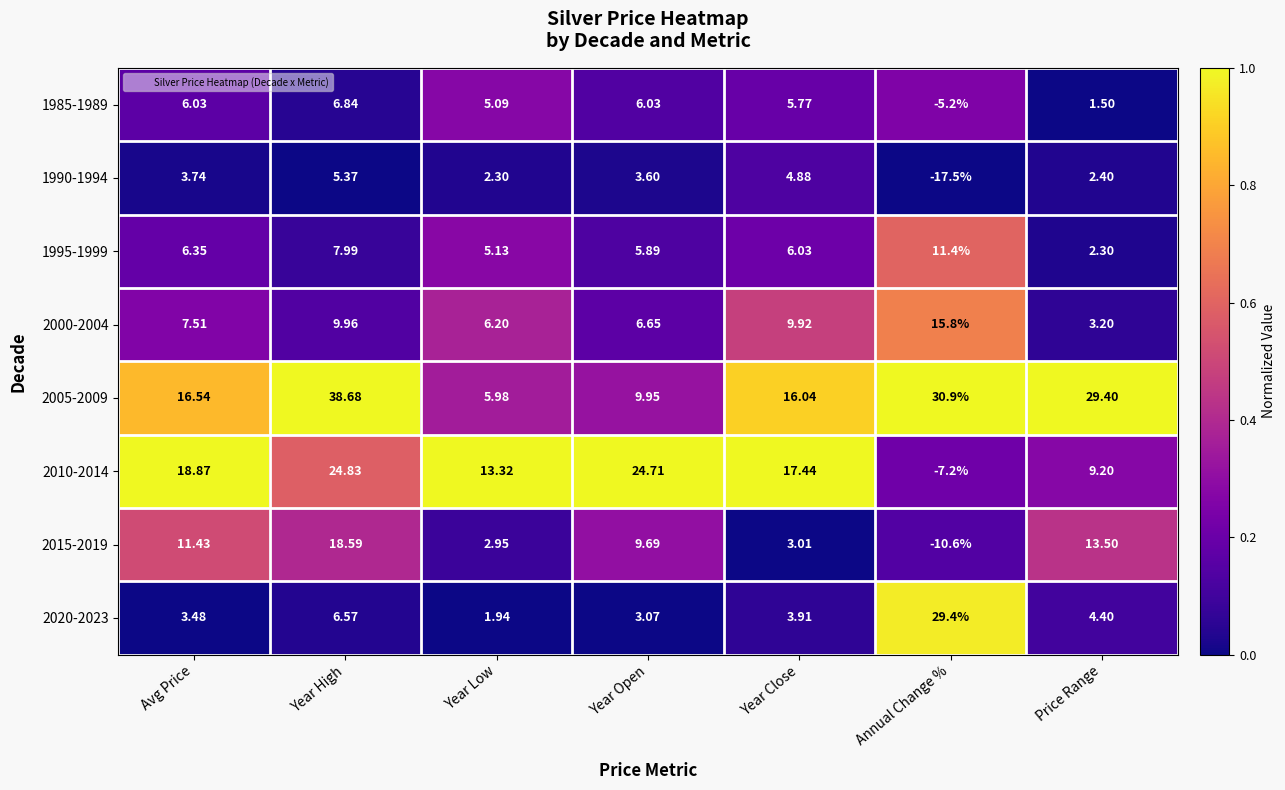

Which series has the largest total across all categories?

2005-2009